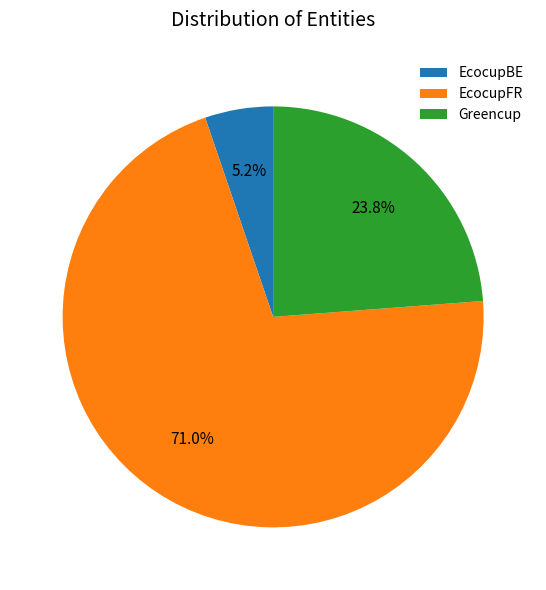

How much of the chart is everything except Greencup?

76.2%